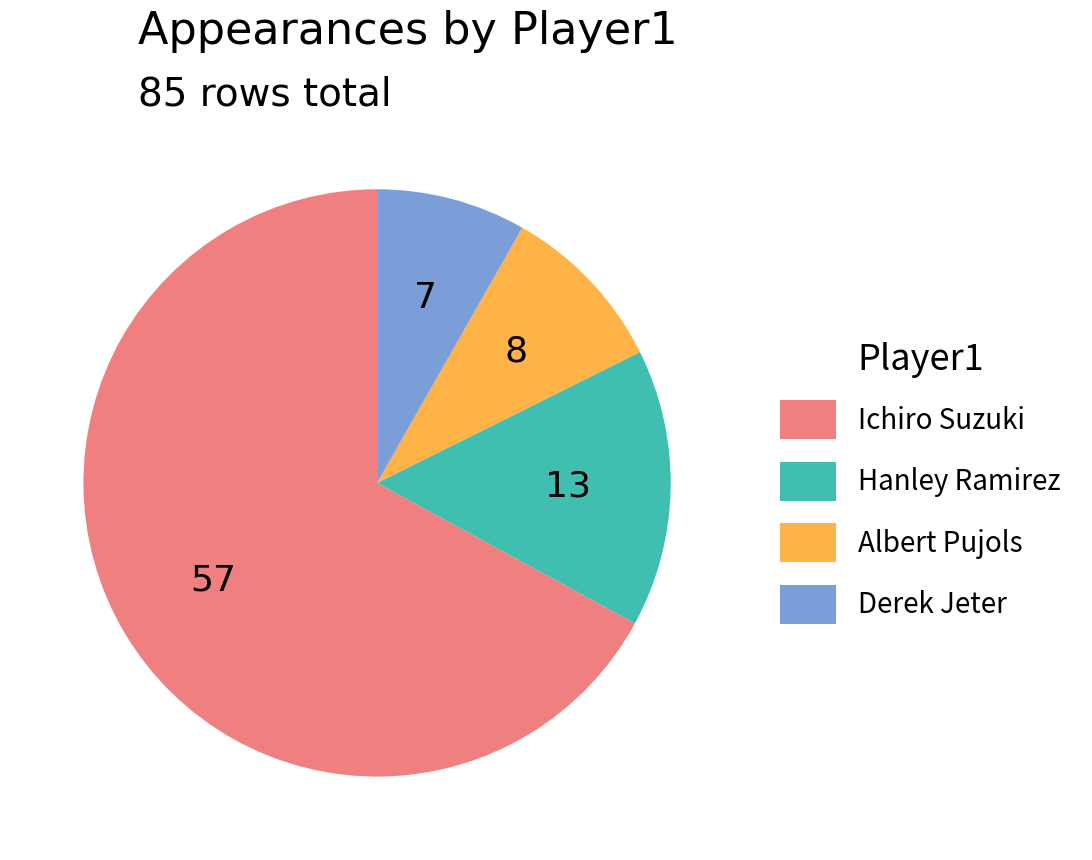

Rank the categories by value from highest to lowest.

Ichiro Suzuki, Hanley Ramirez, Albert Pujols, Derek Jeter